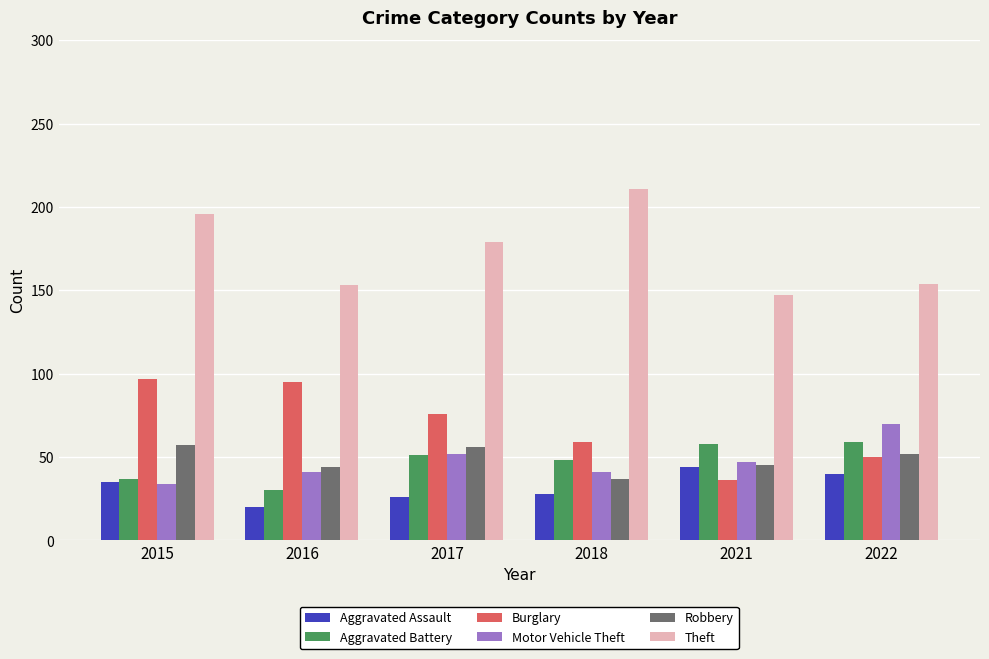

At which category does the chart reach its peak across all series?

2018